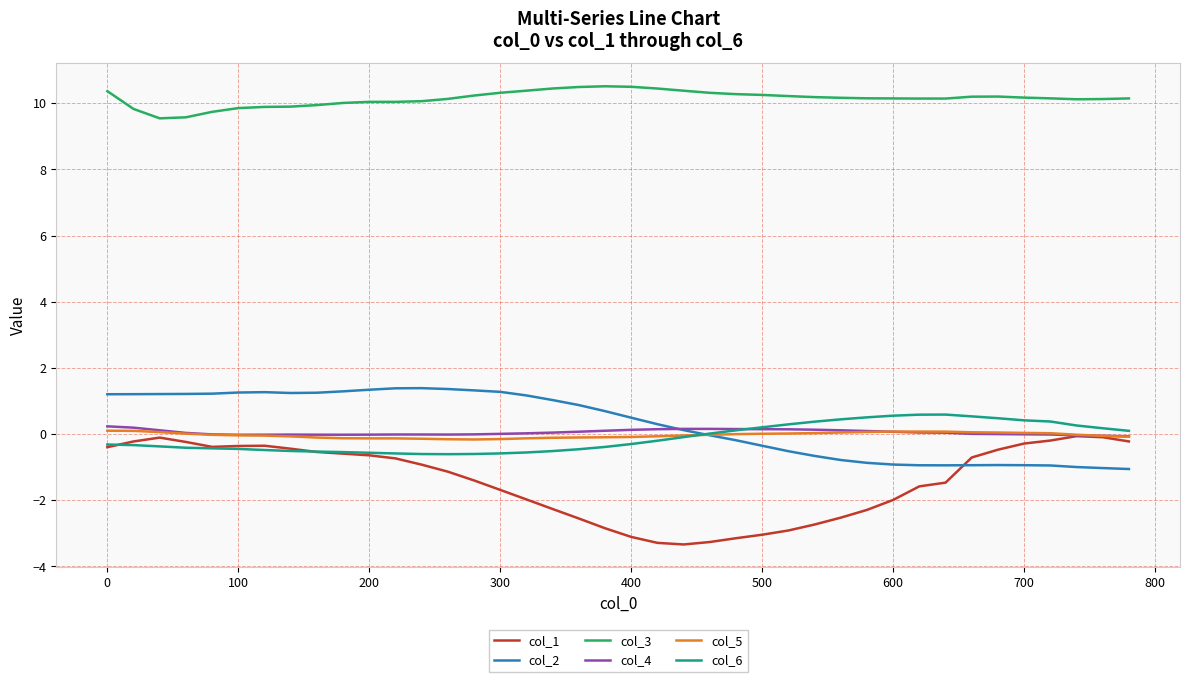

True or false: col_3 and col_4 intersect in this chart.

False